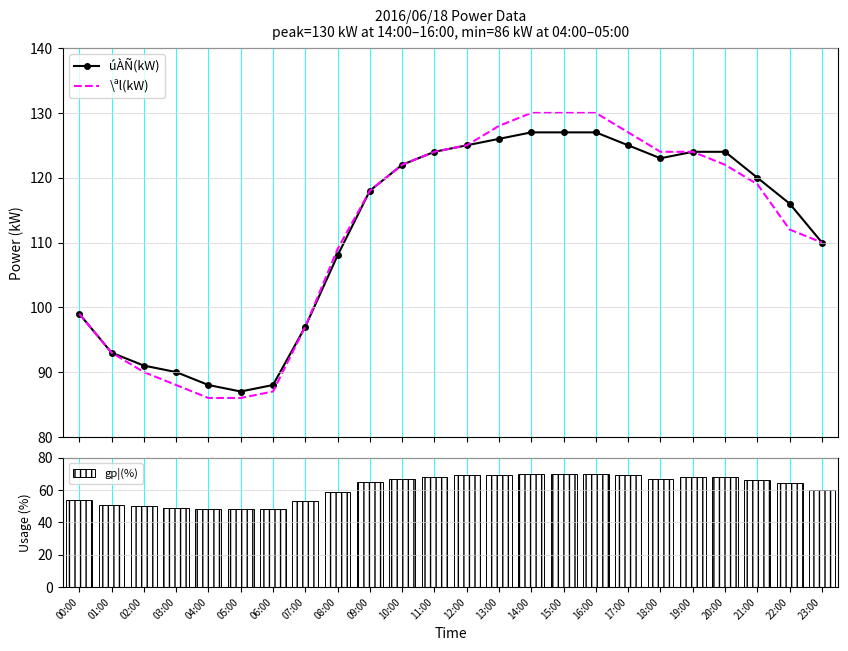

What is the minimum value shown in the chart?

48